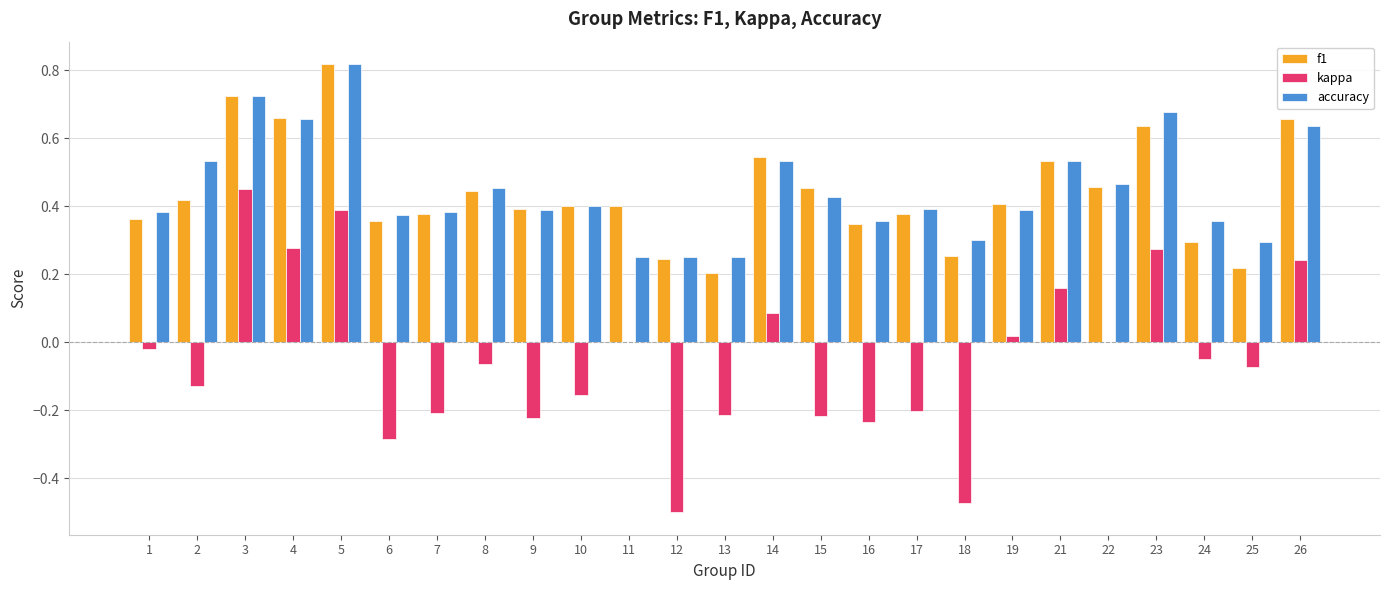

The f1 series shows 0.3 at 13. True or false?

False